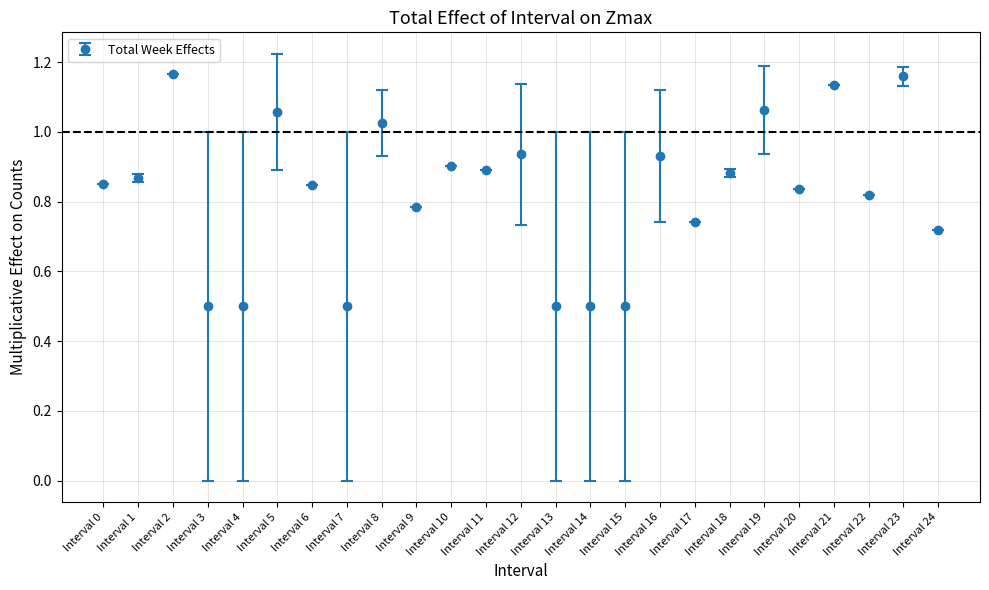

What is the change in value from Interval 23 to Interval 24?

-0.4